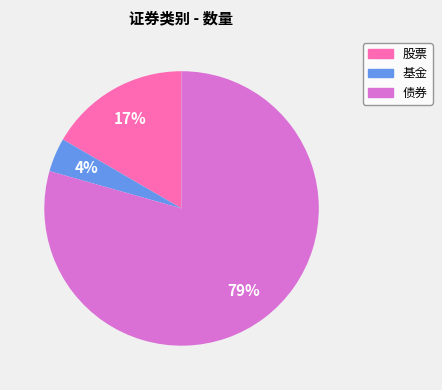

How many segments does this pie chart have?

3